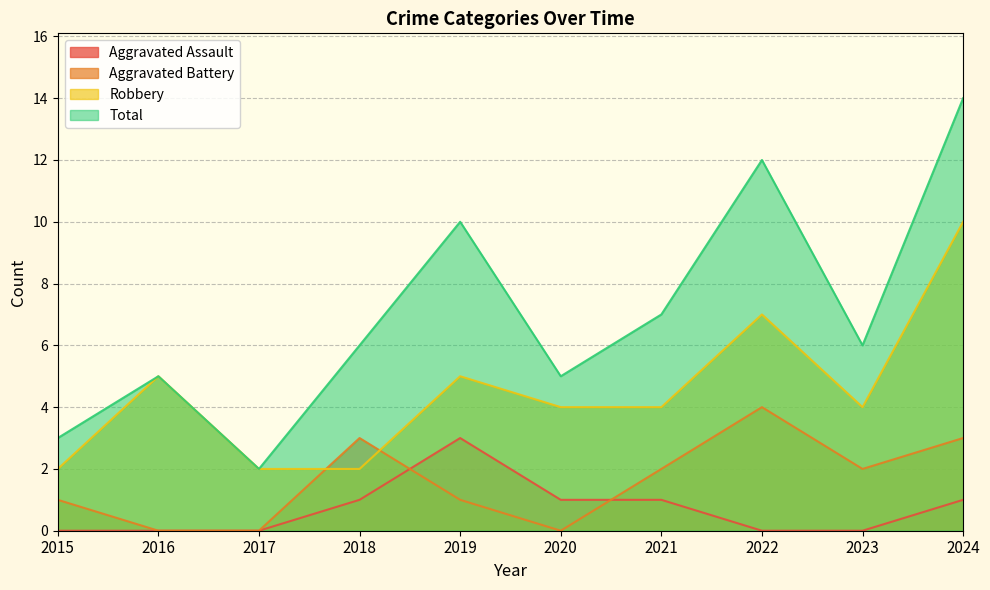

True or false: Aggravated Battery and Robbery cross at least once.

True